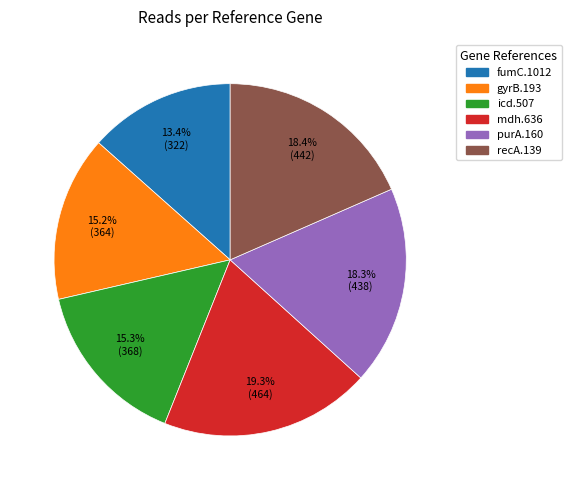

To the nearest percent, what is the difference between the recA.139 and mdh.636 slice percentages?

1%